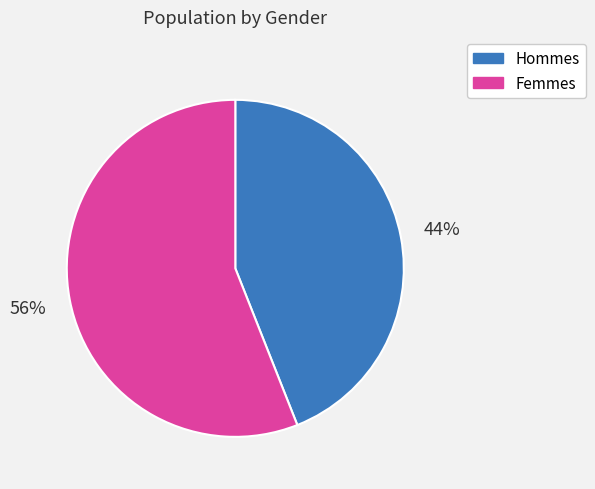

To the nearest percent, what is the difference between the largest and smallest slice percentages?

12%